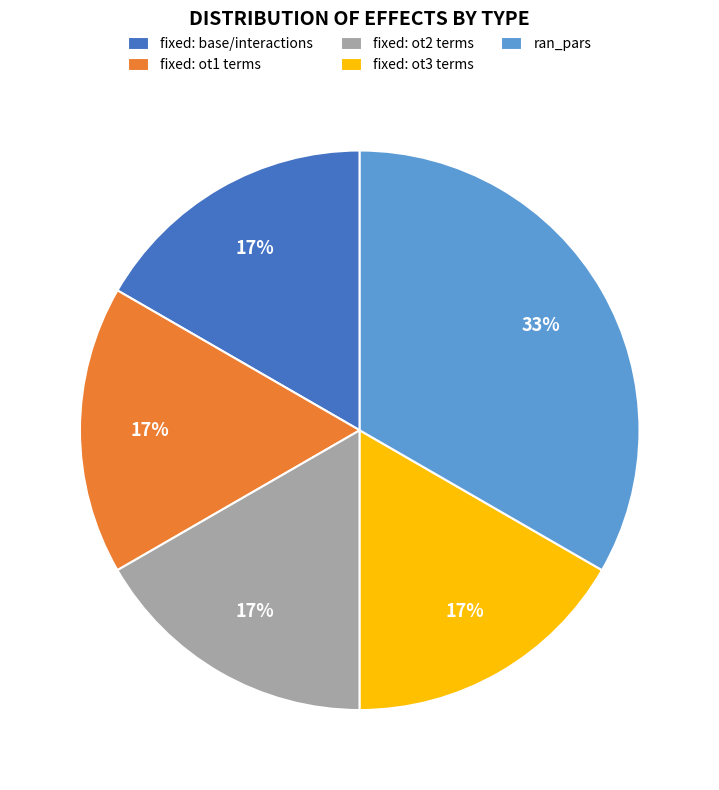

Count the number of slices in the pie.

5